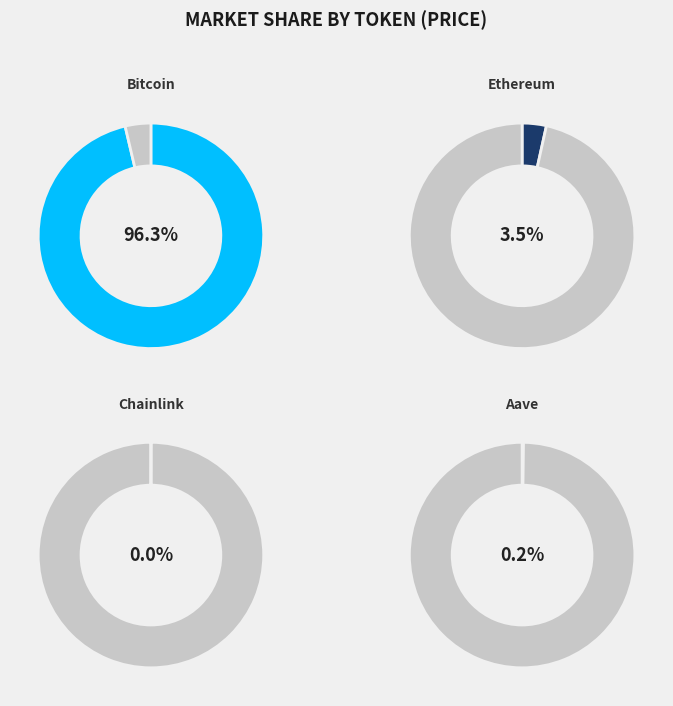

How many segments does this pie chart have?

4